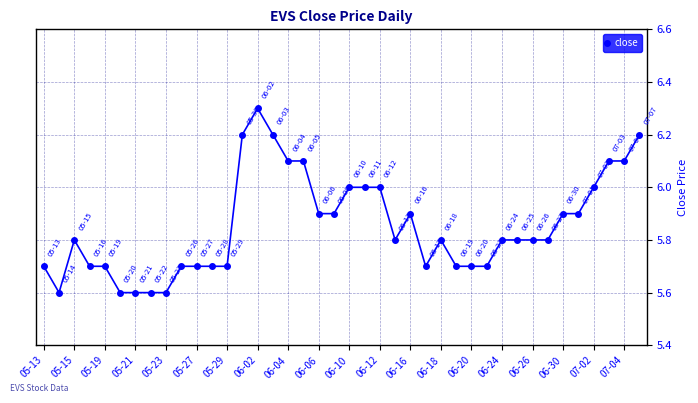

What is the greatest value displayed?

6.3